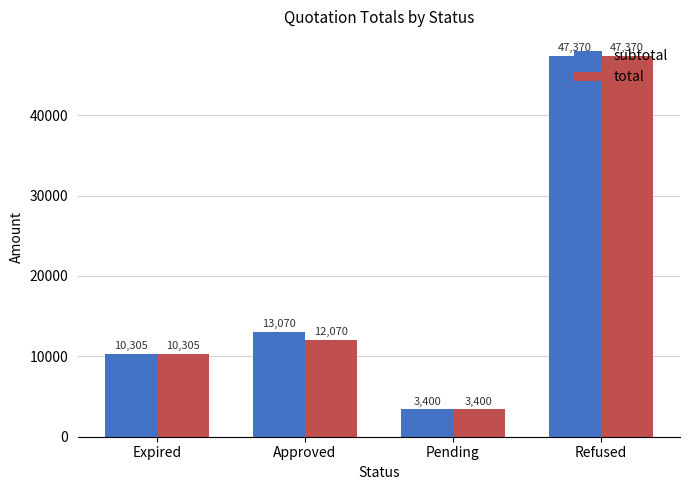

What is the total value across all series at Approved?

25140.0